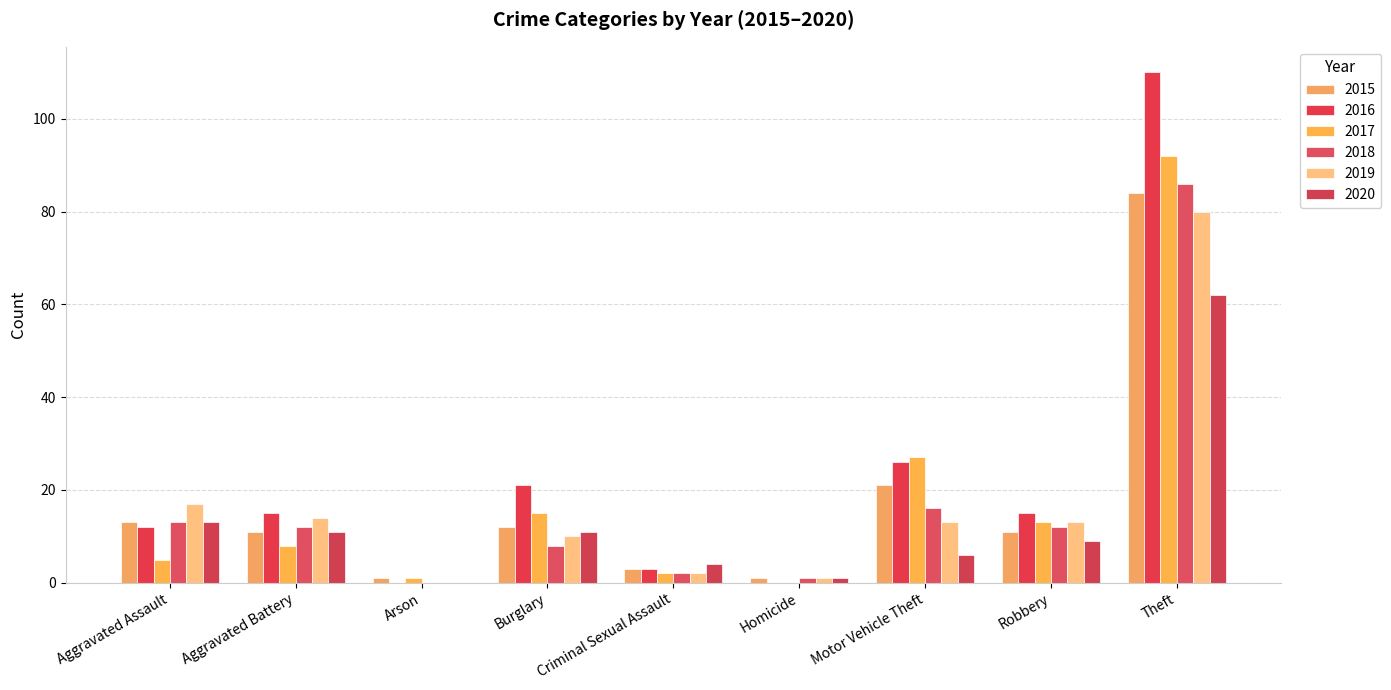

Reading left to right, extract all data points from this chart.

2015: 13	11	1	12	3	1	21	11	84
2016: 12	15	0	21	3	0	26	15	110
2017: 5	8	1	15	2	0	27	13	92
2018: 13	12	0	8	2	1	16	12	86
2019: 17	14	0	10	2	1	13	13	80
2020: 13	11	0	11	4	1	6	9	62